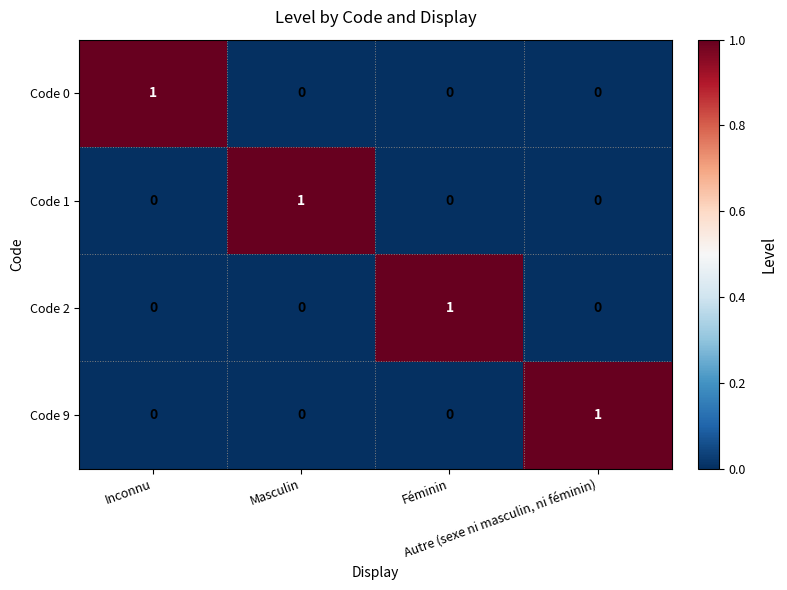

How many Code 2 values are between 0 and 1?

4